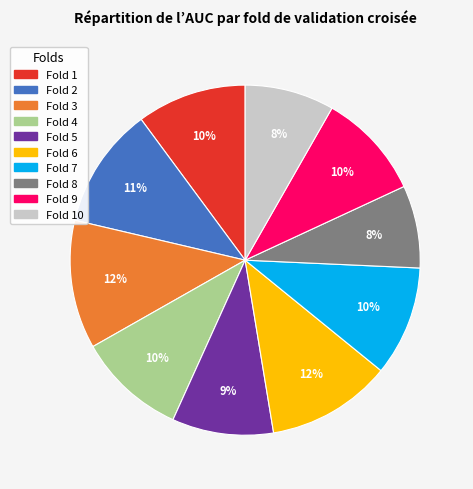

To the nearest percent, what is the average slice percentage?

10%